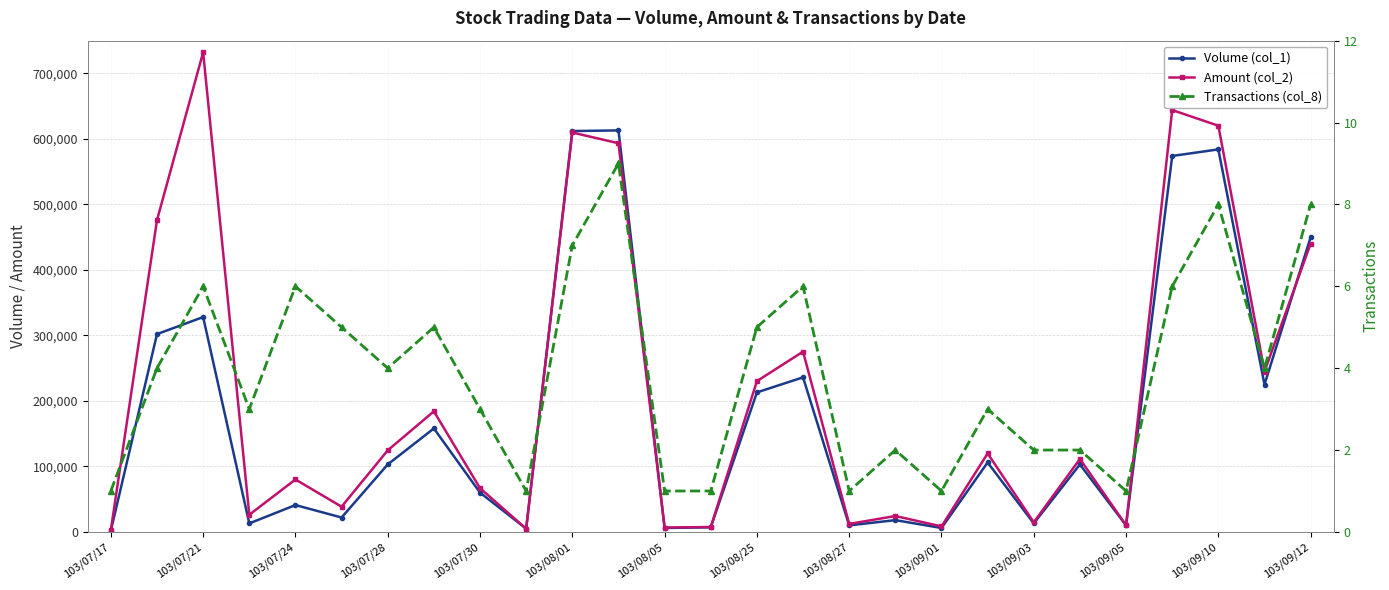

Rank the series by their maximum value, from lowest to highest.

Transactions (col_8), Volume (col_1), Amount (col_2)